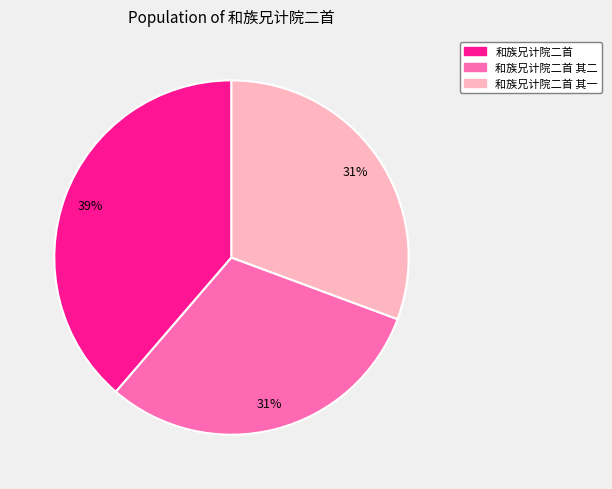

To the nearest percent, what is the average slice percentage?

33%